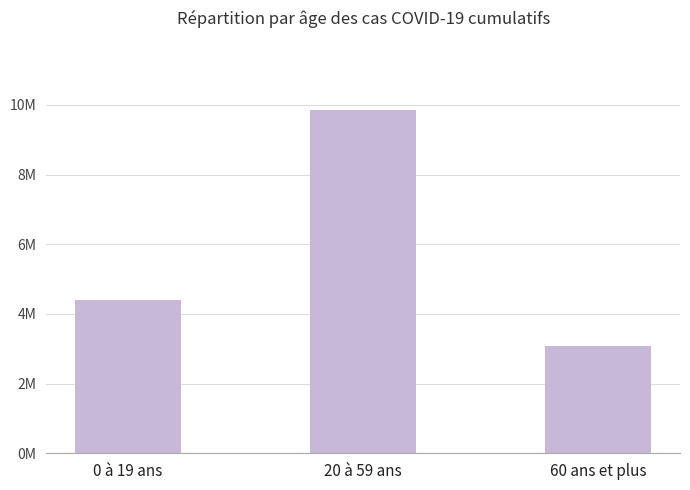

Which category has the lowest value across all series?

60 ans et plus